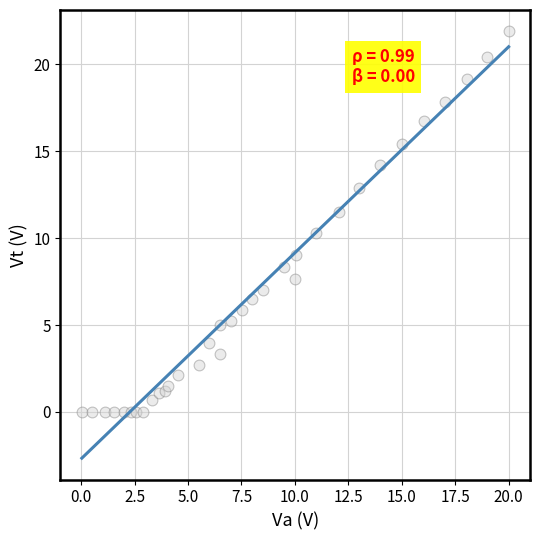

What is the range of X values (max minus min)?

20.0